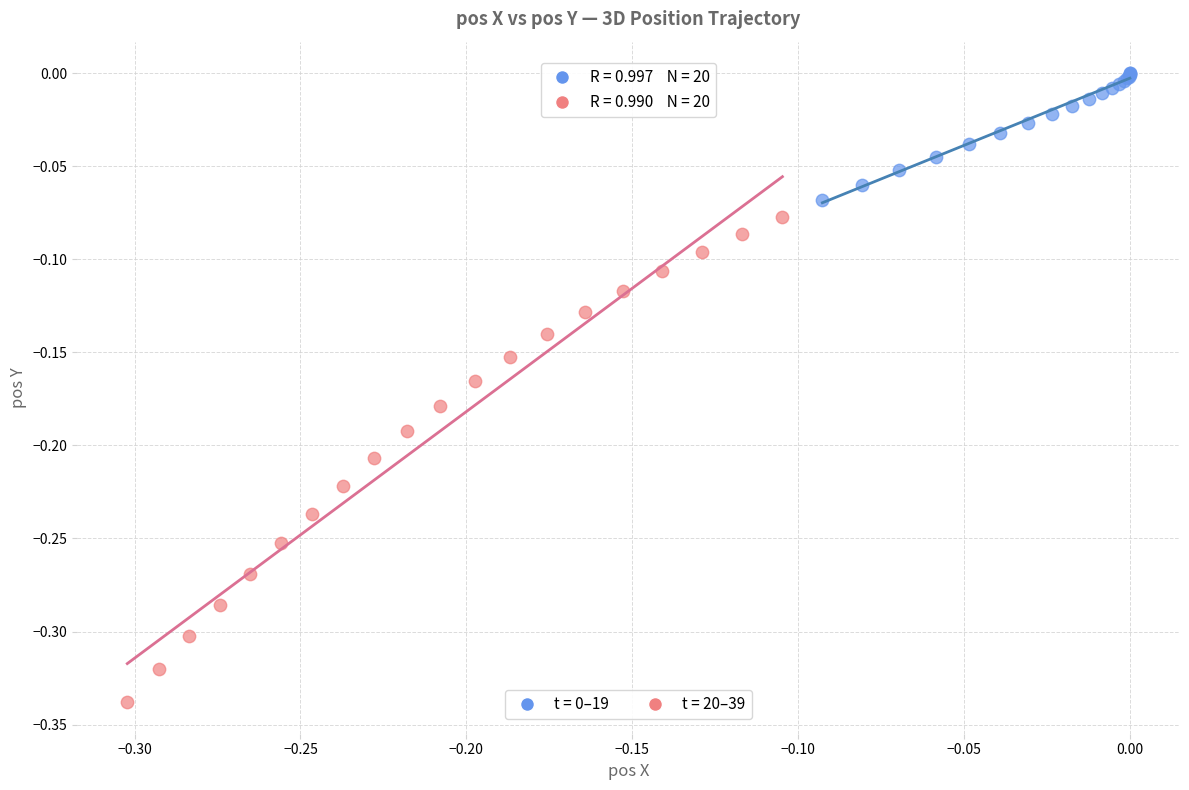

Which series has the largest Y range (max minus min)?

t = 20–39